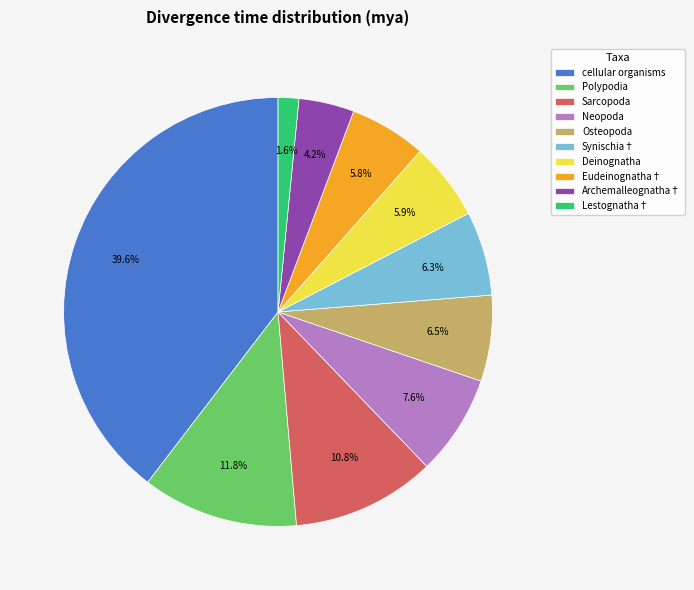

Does Deinognatha represent more than half of the total?

No